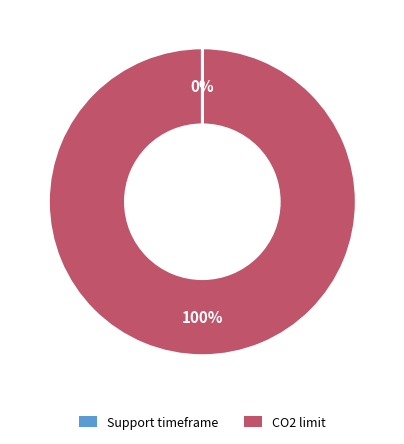

What percentage is the CO2 limit slice, to the nearest percent?

100%